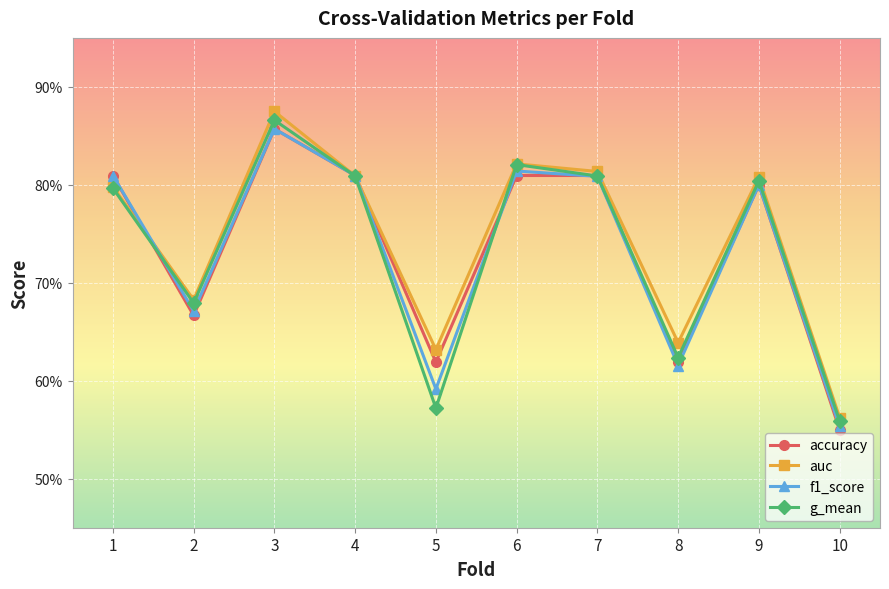

Between 2 and 9, which is larger?

9